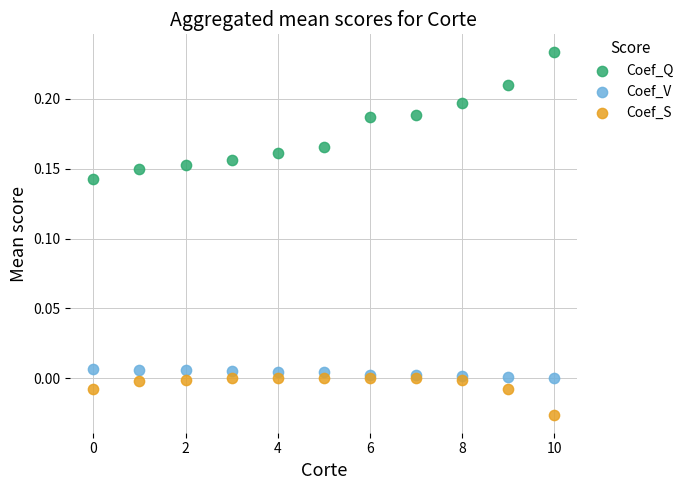

Which series reaches the maximum Y coordinate?

Coef_Q